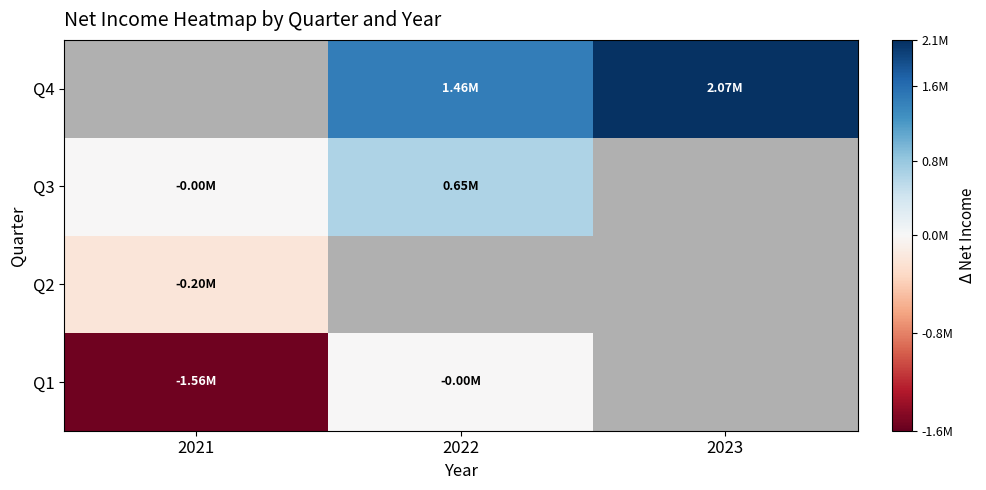

At which category does the chart reach its peak across all series?

2023